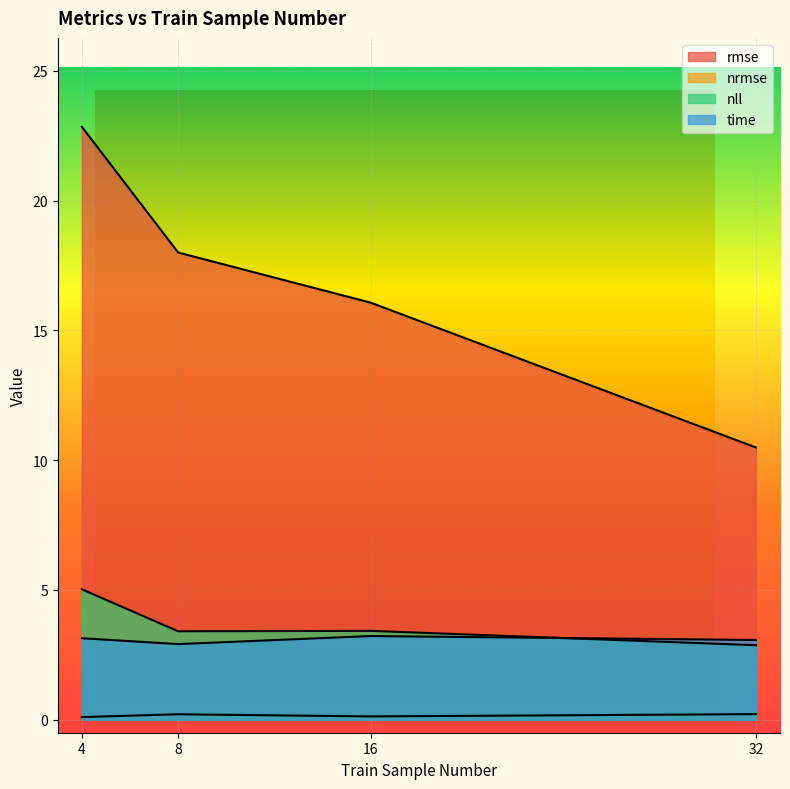

What is the average value of the nrmse series?

0.2